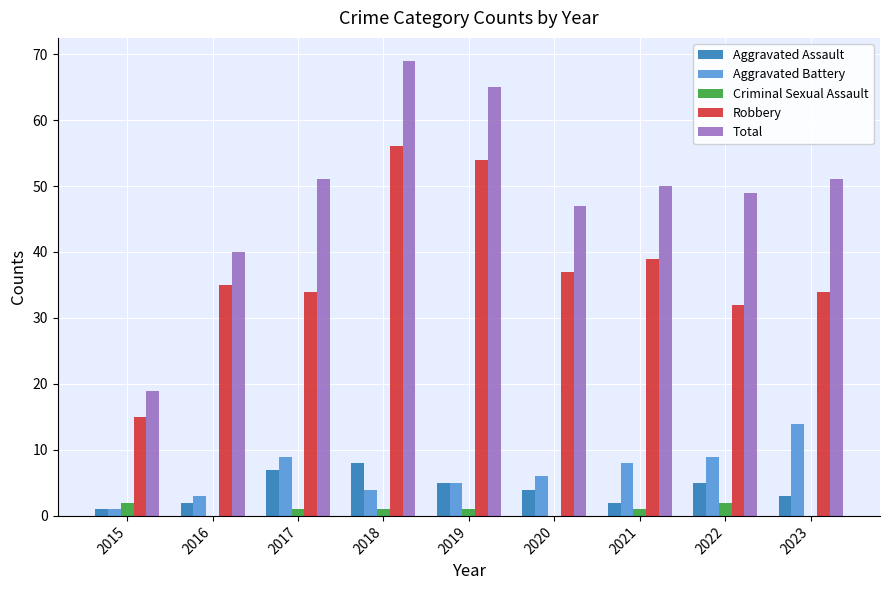

What is the approximate value of Criminal Sexual Assault at 2022?

2